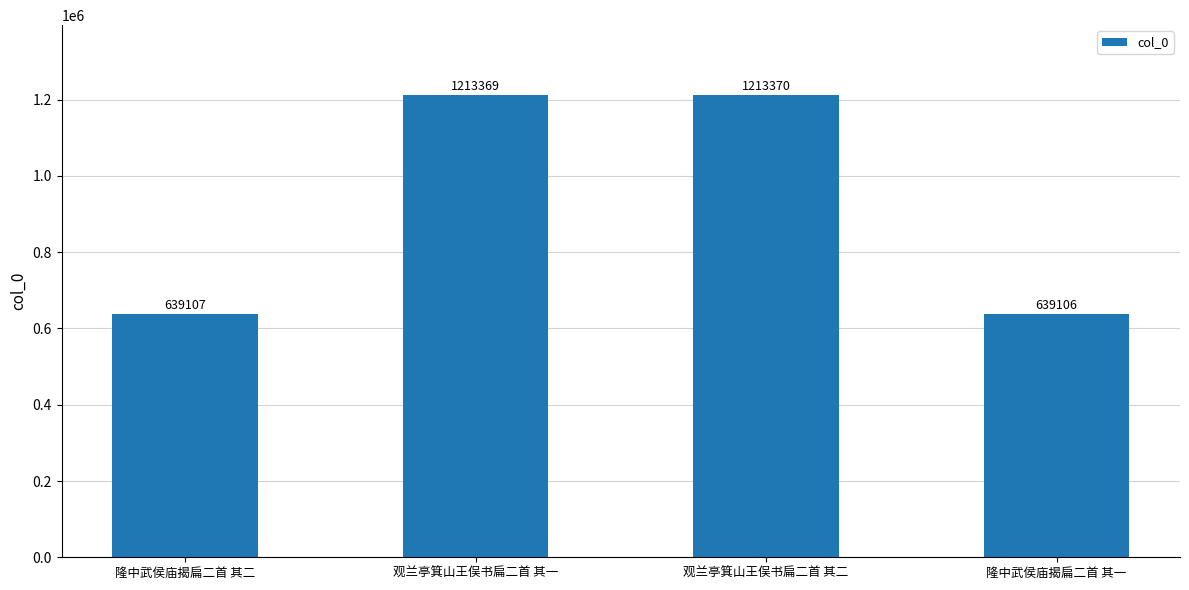

What is the sum of all values?

3704952